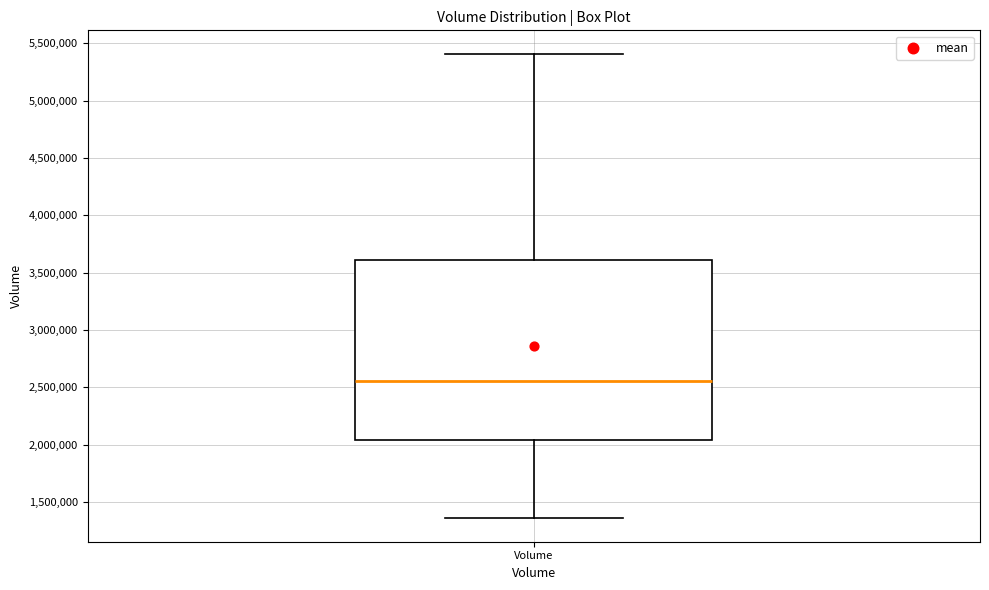

Read this box plot against the y-axis: the position of the median line, the range covered by the box, and the ends of both whiskers. The values are not printed on the chart, so give them approximately, as read against the axis.

median 2550000, box 2050000 to 3600000, whiskers 1350000 to 5400000